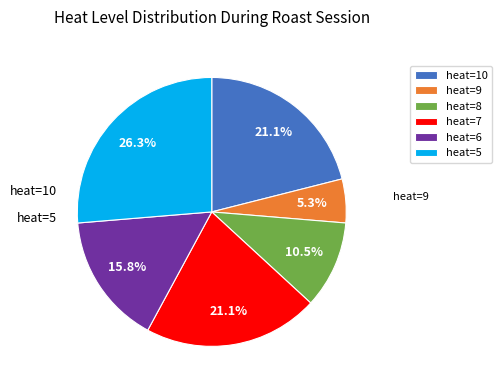

To the nearest percent, what is the difference between the heat=5 and heat=7 slice percentages?

5%